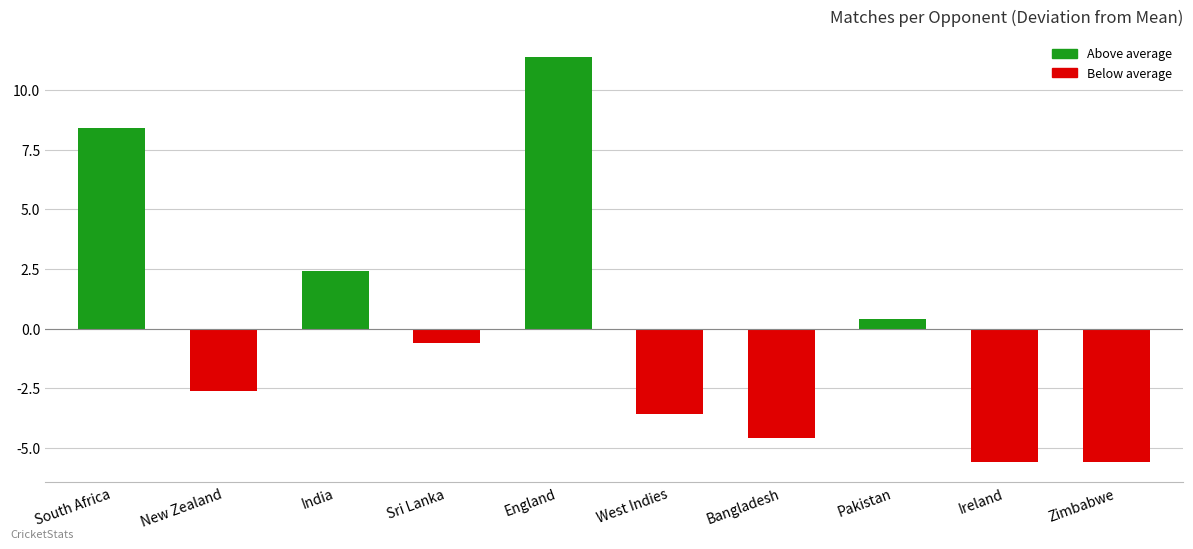

Which has a higher value, South Africa or England?

England